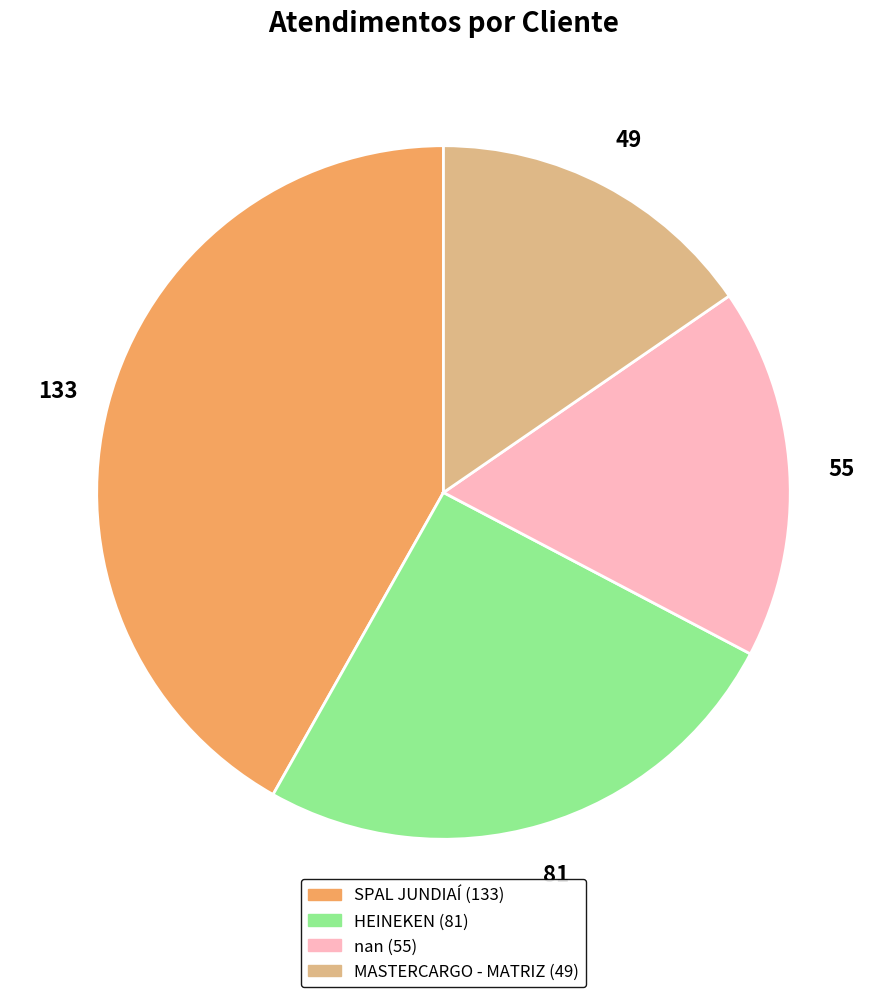

How many slices are in this pie chart?

4